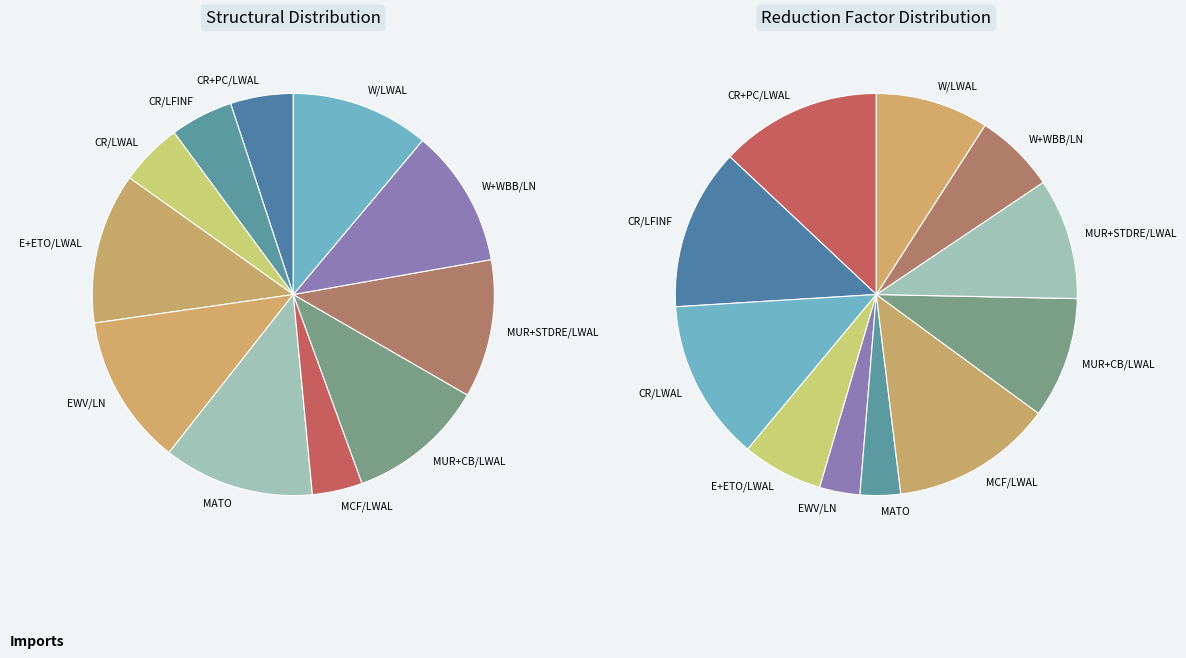

Combined, do W+WBB/LN and E+ETO/LWAL account for over 50%?

No